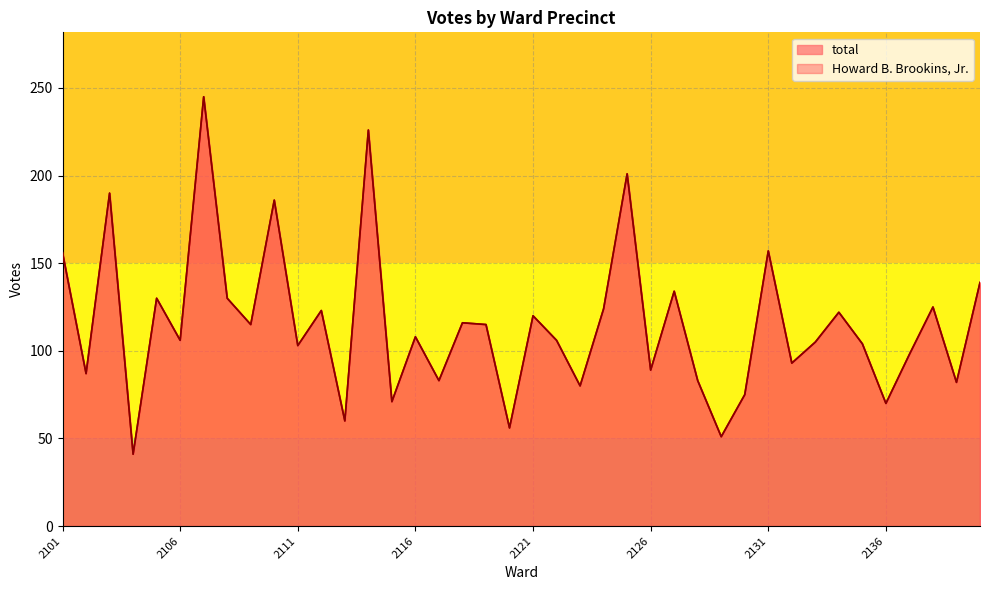

List the series in order of their peak value, highest first.

total, Howard B. Brookins, Jr.